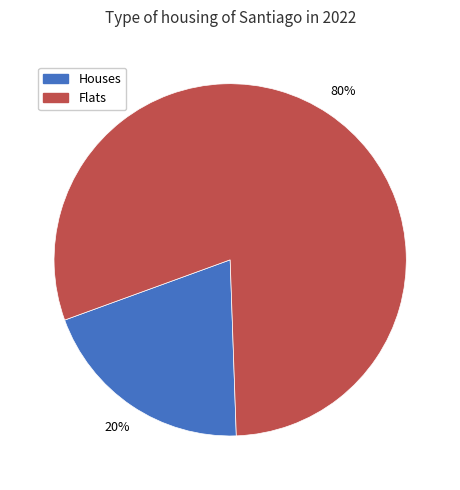

To the nearest percent, what is the difference between the largest and smallest slice percentages?

60%